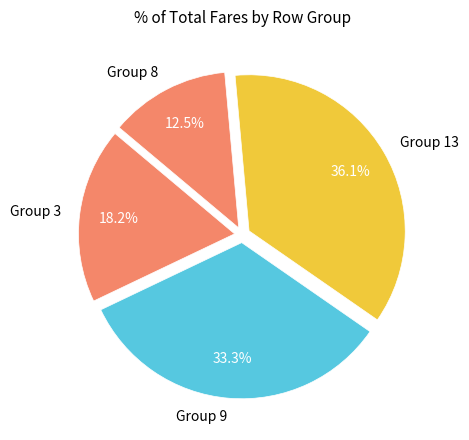

Count the number of slices in the pie.

4